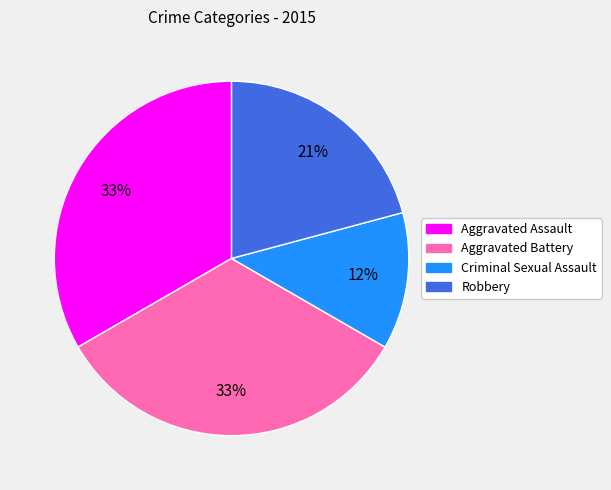

Count the number of slices in the pie.

4